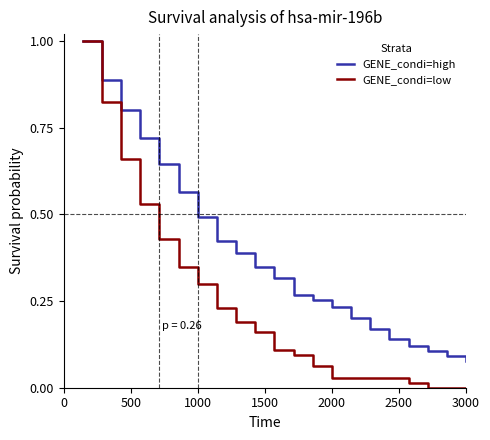

Which series has the largest total across all categories?

GENE_condi=high